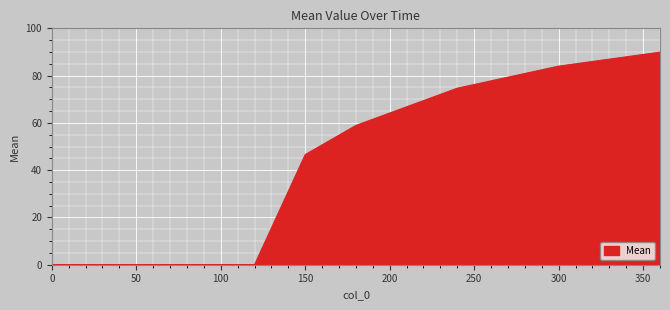

True or false: the data has more than 2 interior local peaks.

False